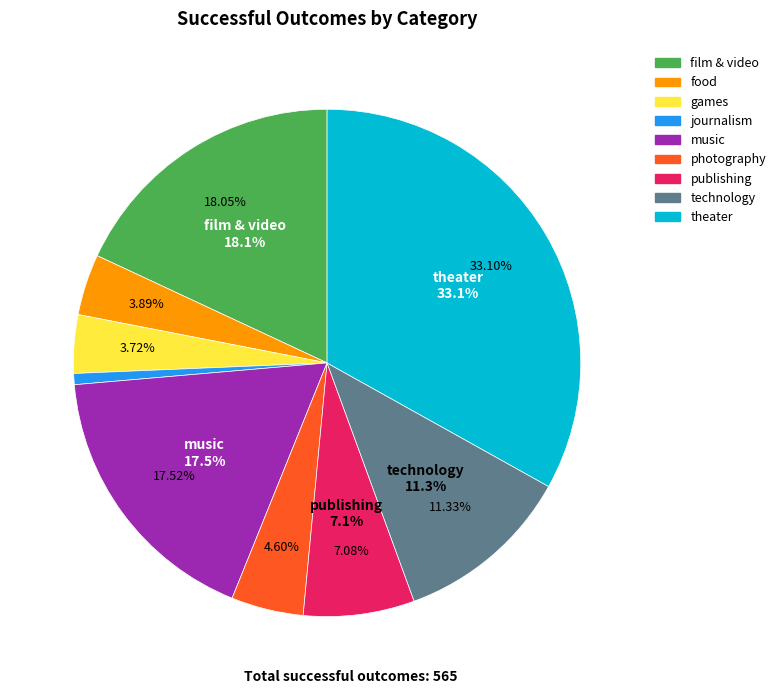

True or false: film & video accounts for 28% of the total.

False